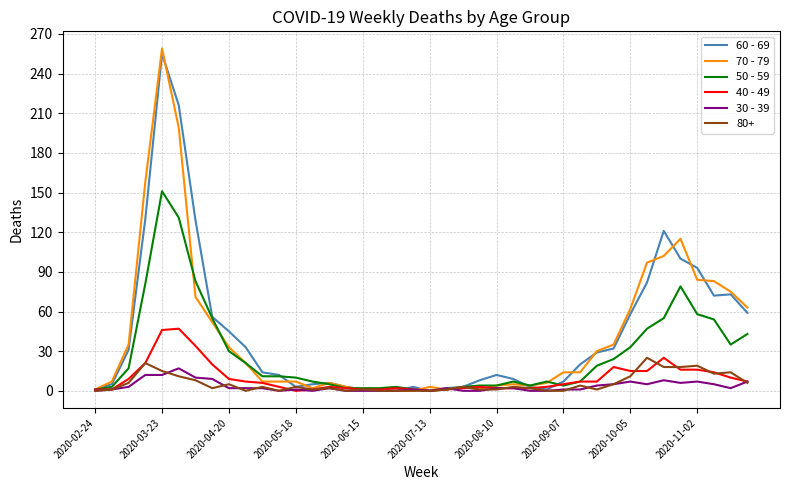

What is the difference between the maximum and minimum values in the 60 - 69 series?

255